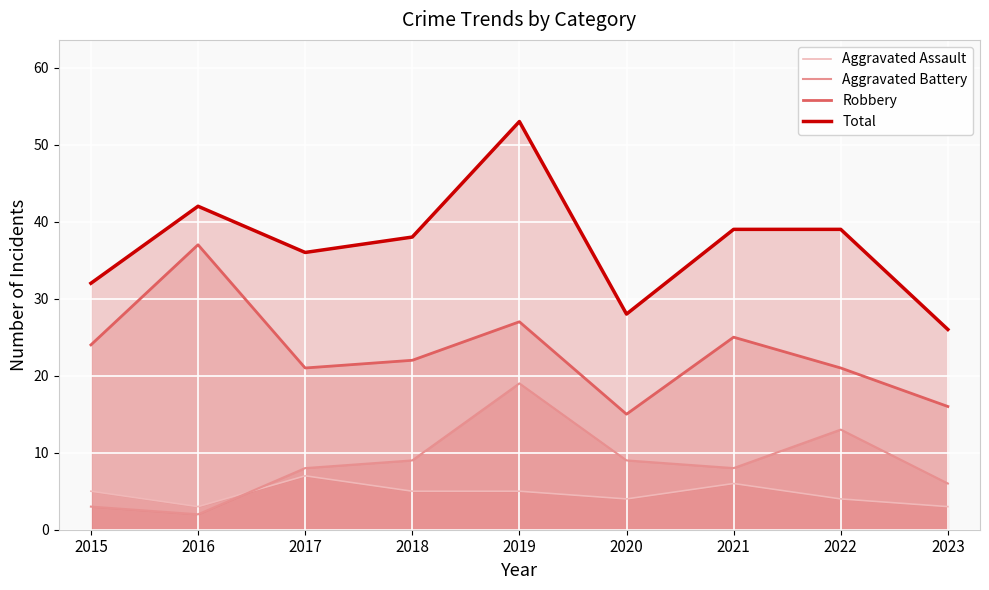

What is the value of the Robbery point at the 4th from the left?

22